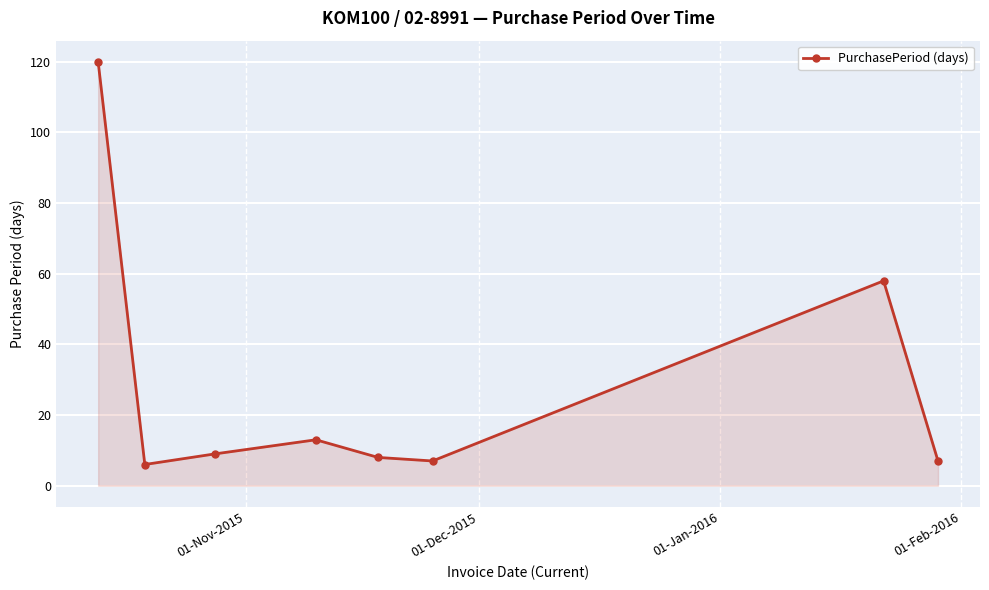

What is the value of the 3rd point from the left?

9